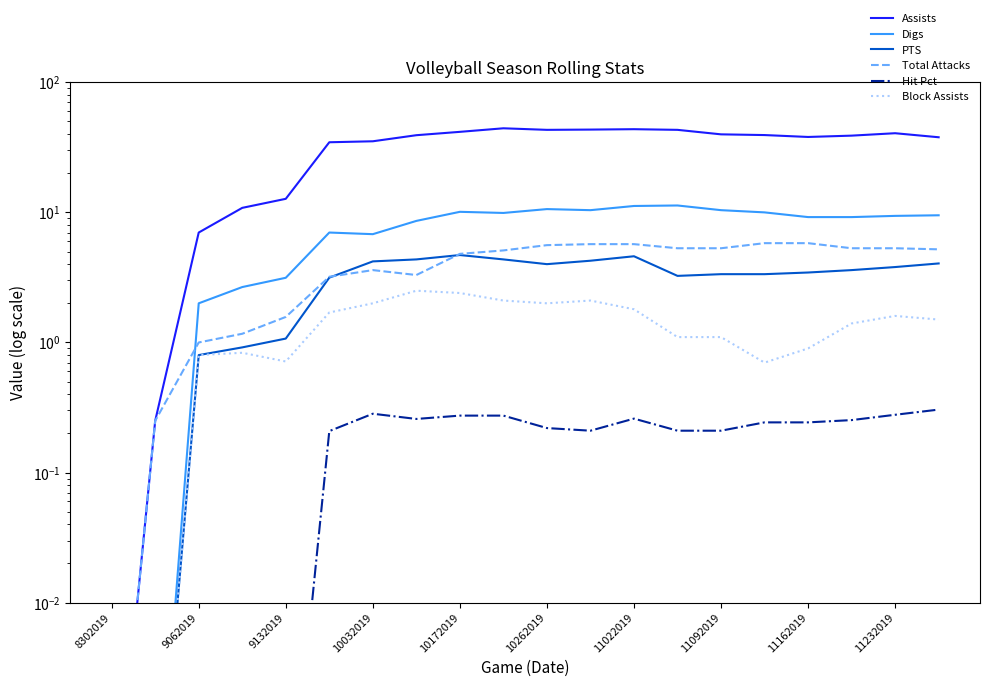

Where is the first local minimum for PTS?

10262019